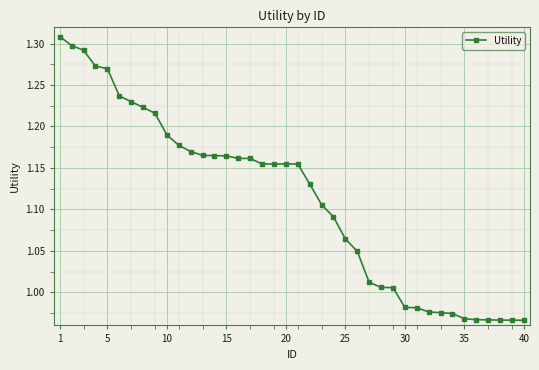

What is the difference between the maximum and minimum values?

0.3